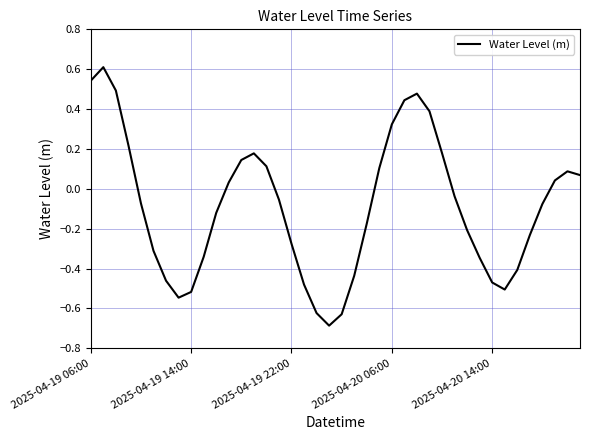

What is the smallest value displayed?

-0.7